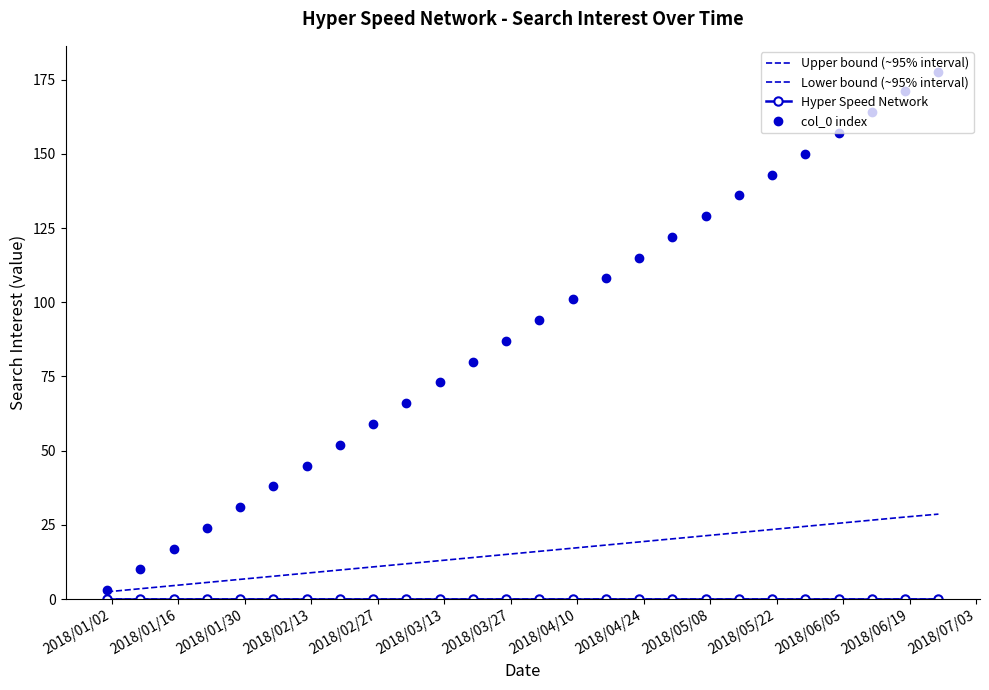

Count the number of data series in this chart.

4